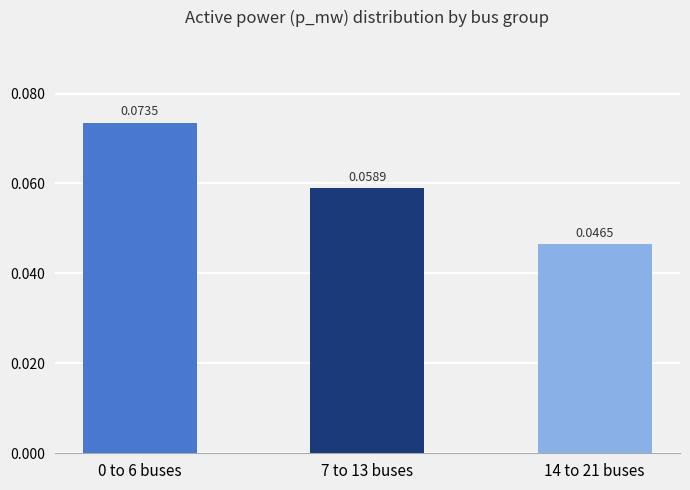

Which has a higher value, 7 to 13 buses or 14 to 21 buses?

7 to 13 buses